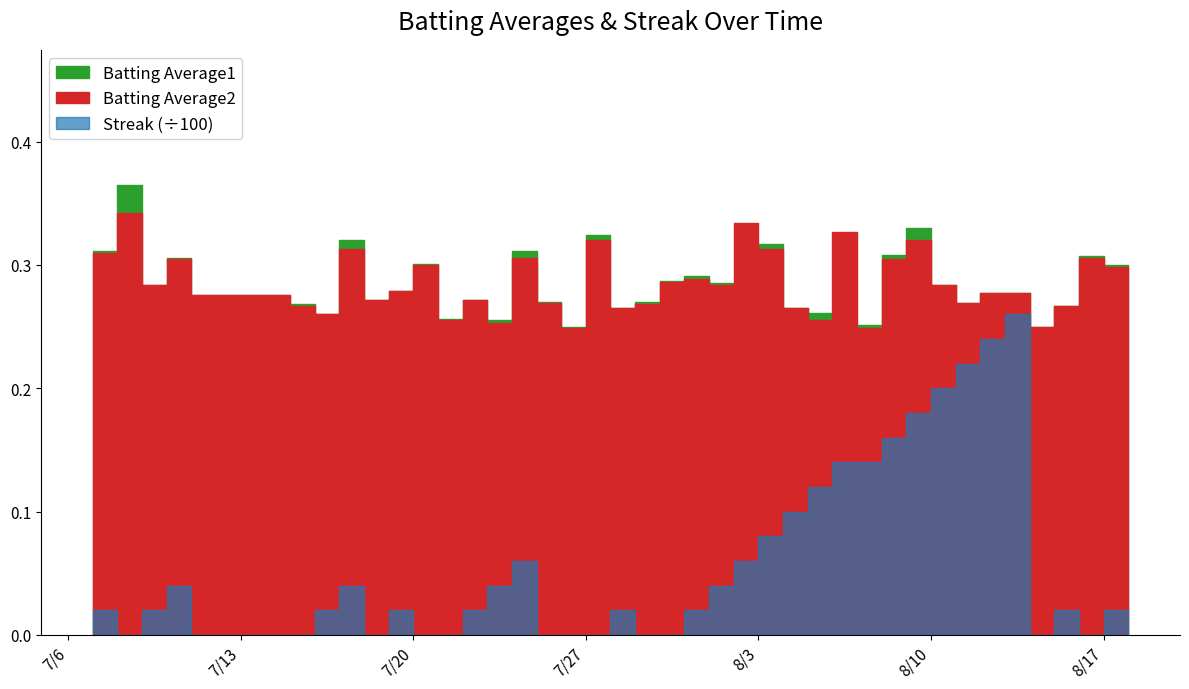

Which series has the widest spread of values?

Streak